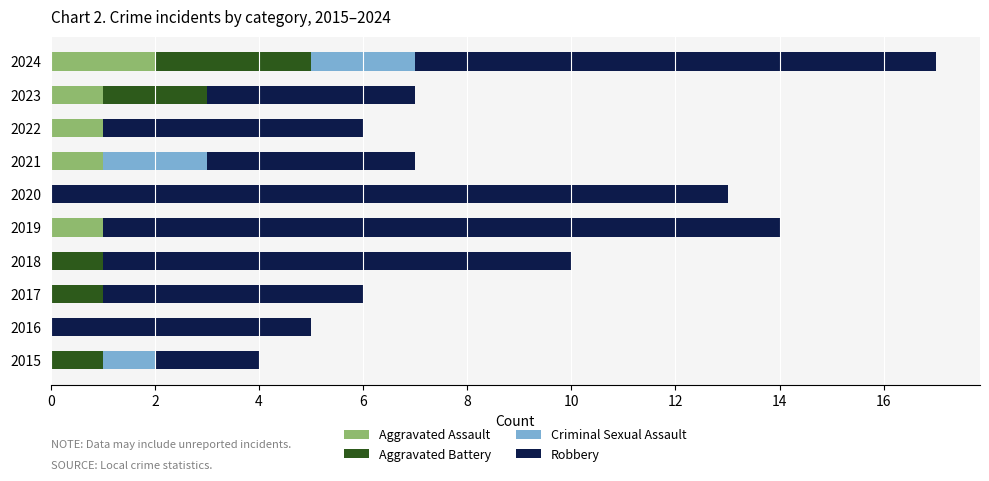

What is the total value across all series at 2017?

6